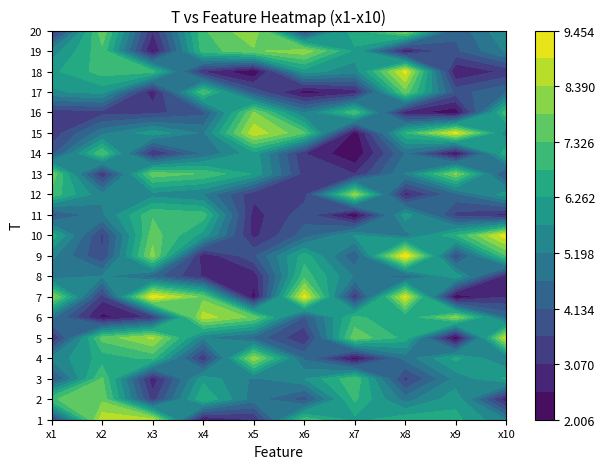

At 8, list the series in order from largest to smallest.

15, 6, 13, 10, 1, 4, 8, 2, 3, 12, 20, 19, 17, 9, 11, 18, 14, 16, 7, 5